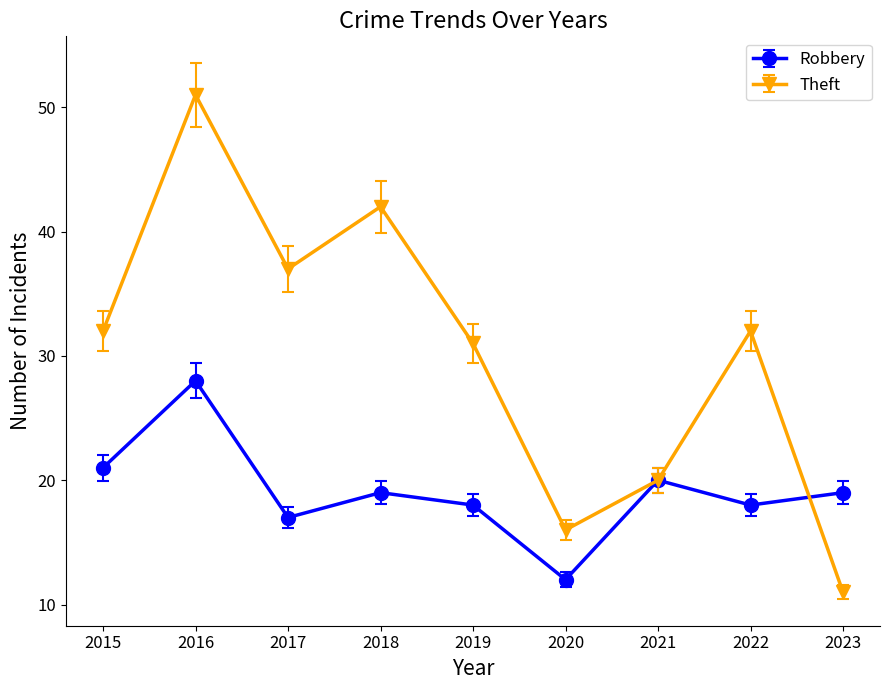

The value of Robbery at 2015 is 9. True or false?

False